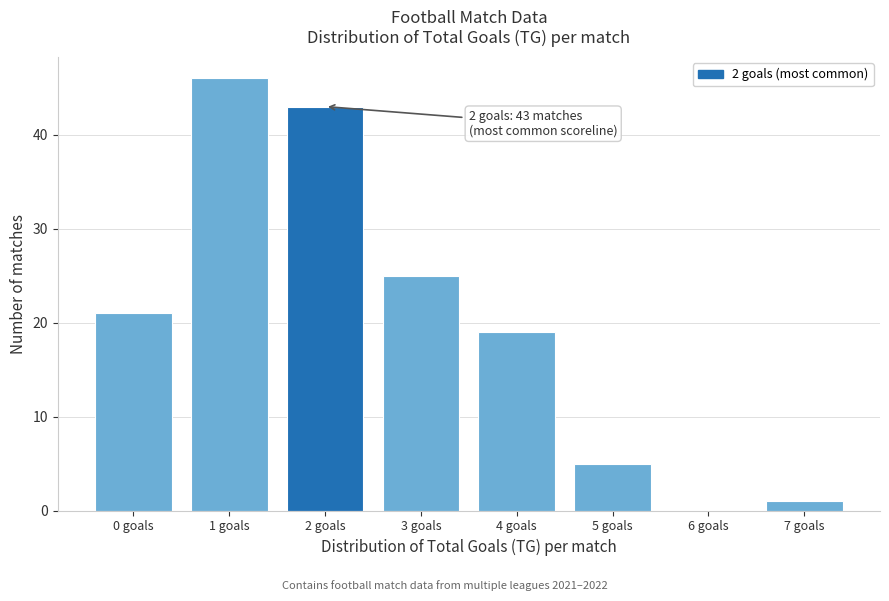

Which range on the x-axis has the tallest bar?

0.5 to 1.5